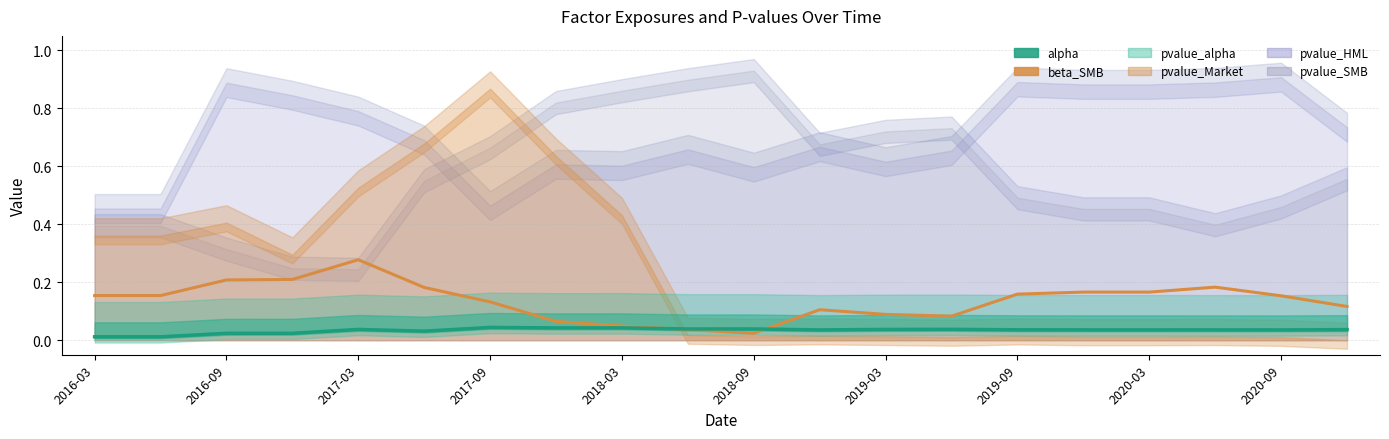

What is the difference between the second highest and second lowest values in the beta_SMB series?

0.2